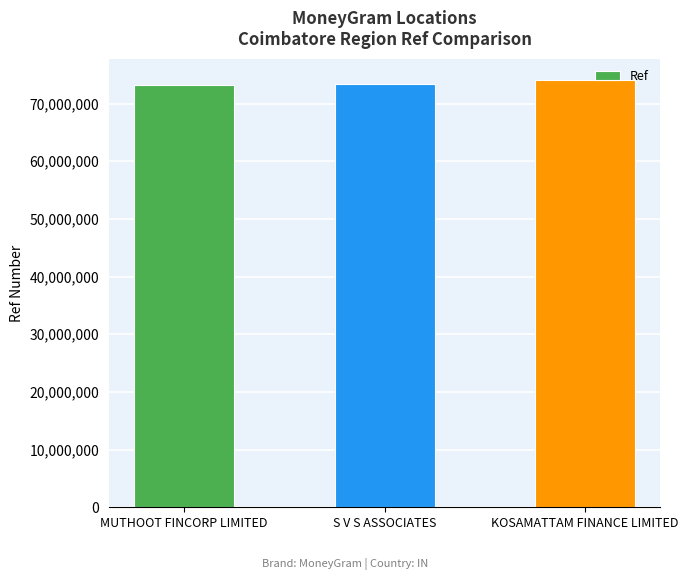

Does the chart contain any negative values?

No